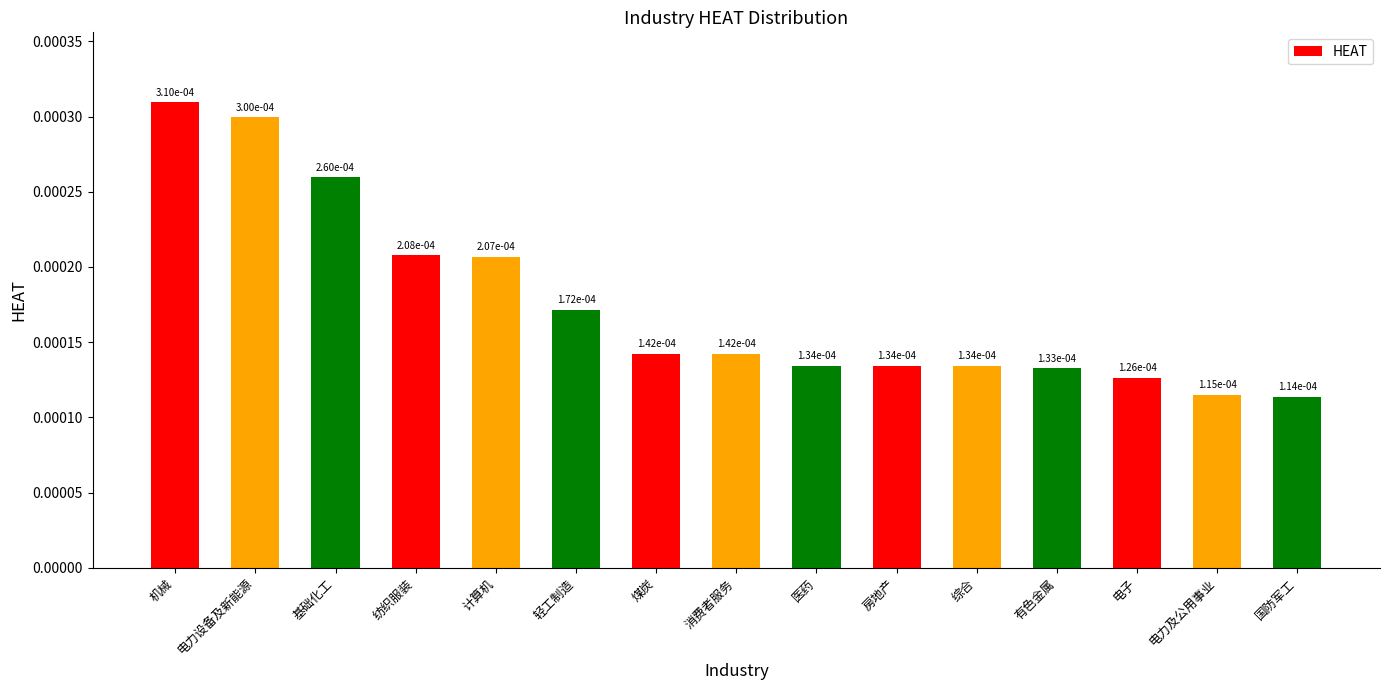

Are the bars grouped side by side (vs. stacked)?

No